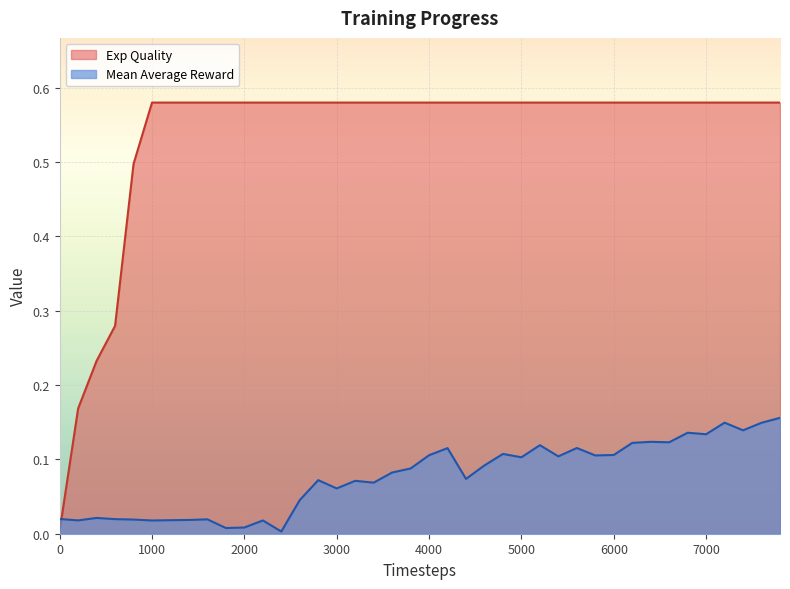

True or false: Exp Quality and Mean Average Reward cross at least once.

True